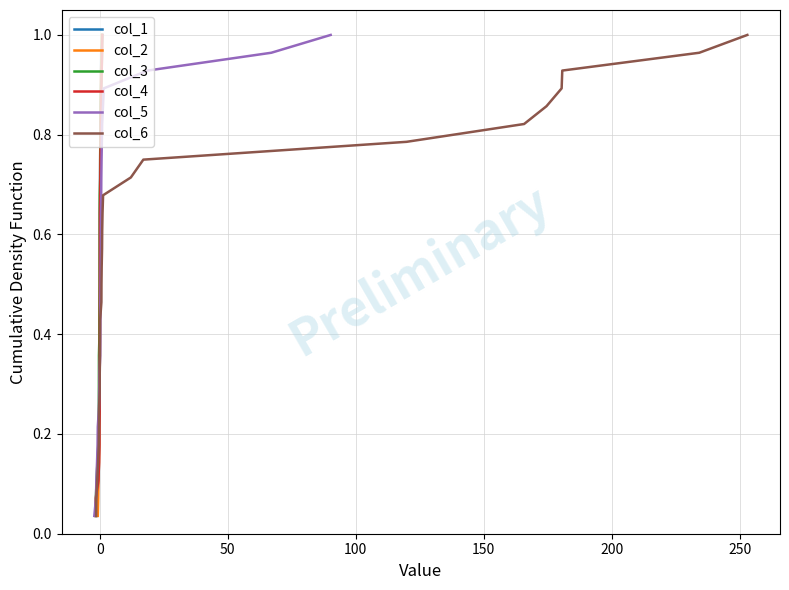

List the series in order of their peak value, lowest first.

col_1, col_2, col_3, col_4, col_5, col_6